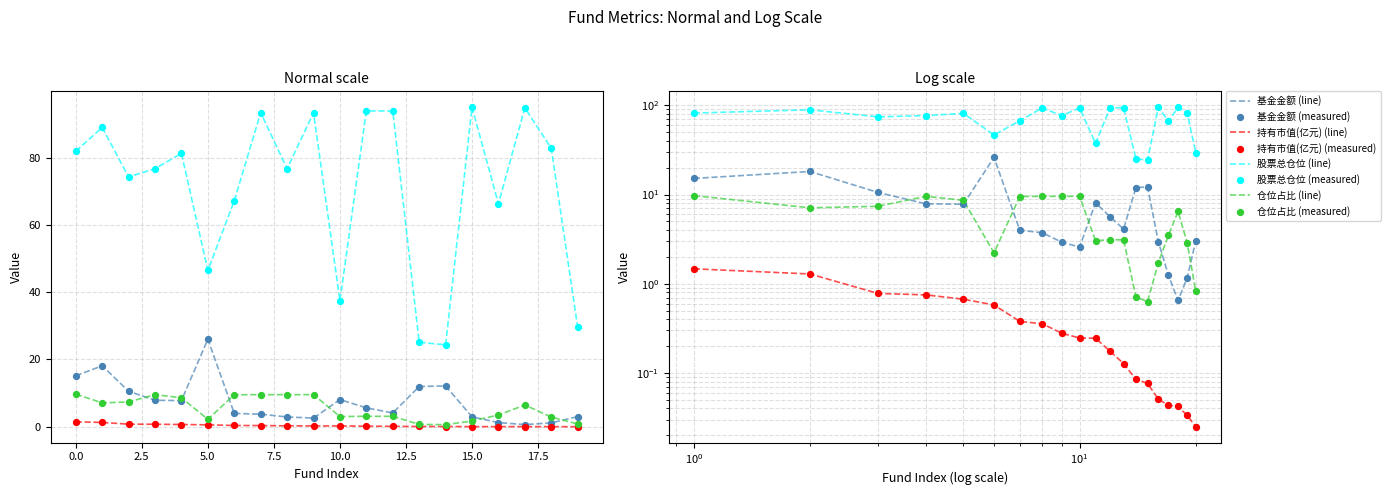

At how many categories does at least one series exceed 85?

7